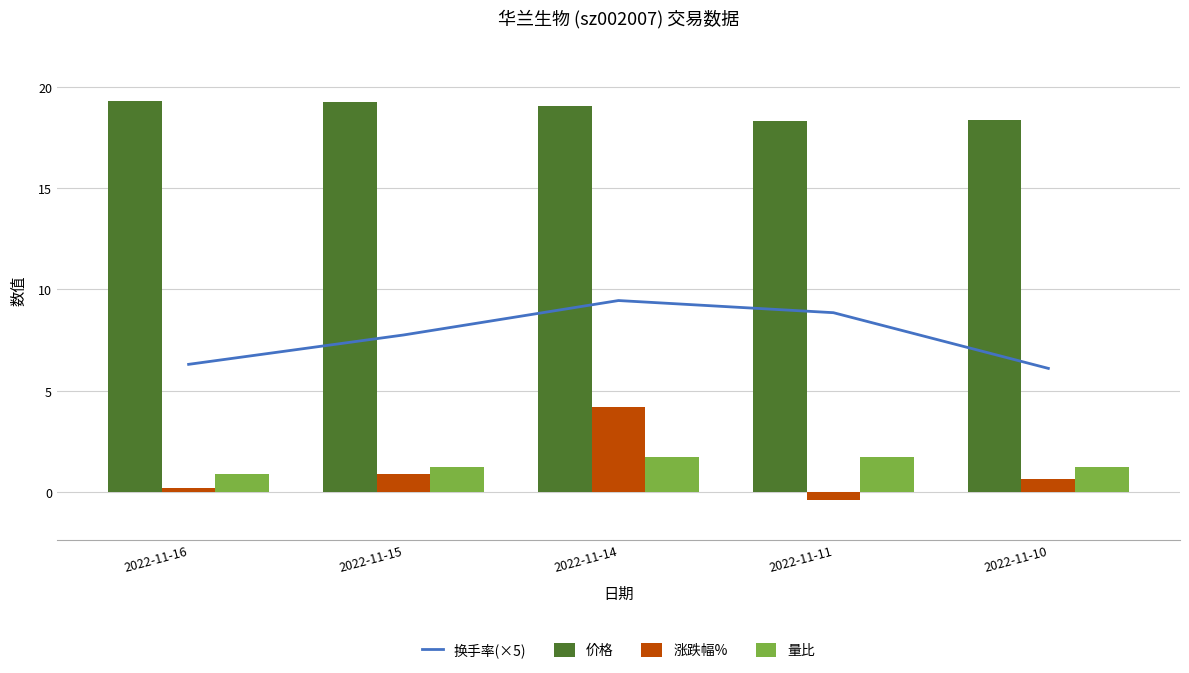

List the labels in order of 涨跌幅% value, smallest first.

2022-11-11, 2022-11-16, 2022-11-10, 2022-11-15, 2022-11-14